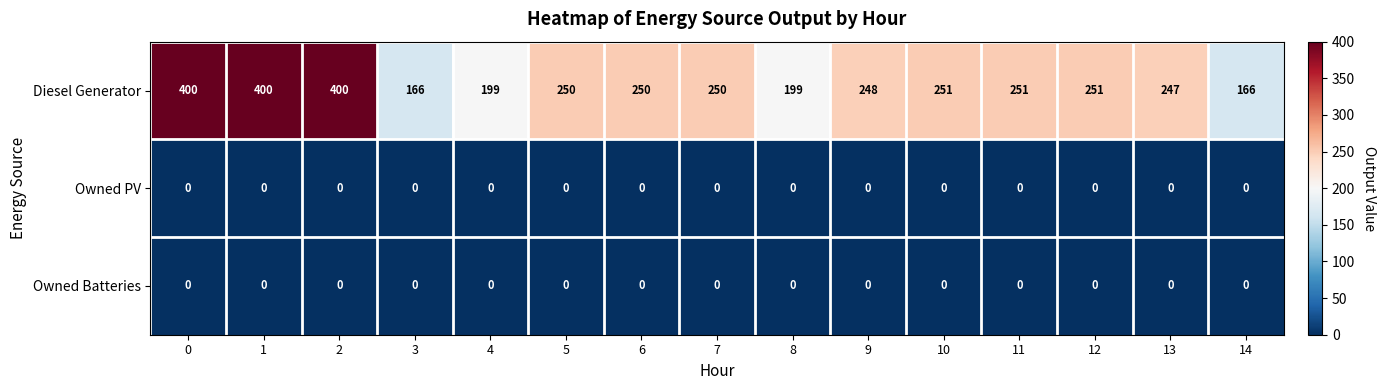

The Owned PV series shows 0 at 5. True or false?

True